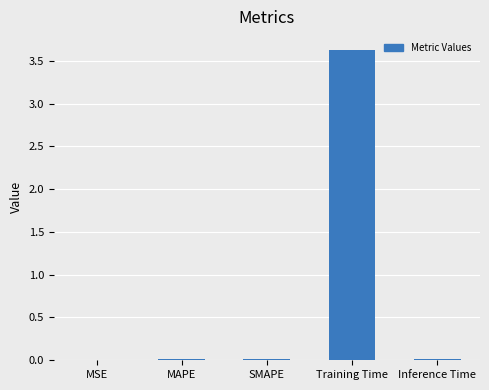

The chart shows a value of 0.0 at MAPE. True or false?

True